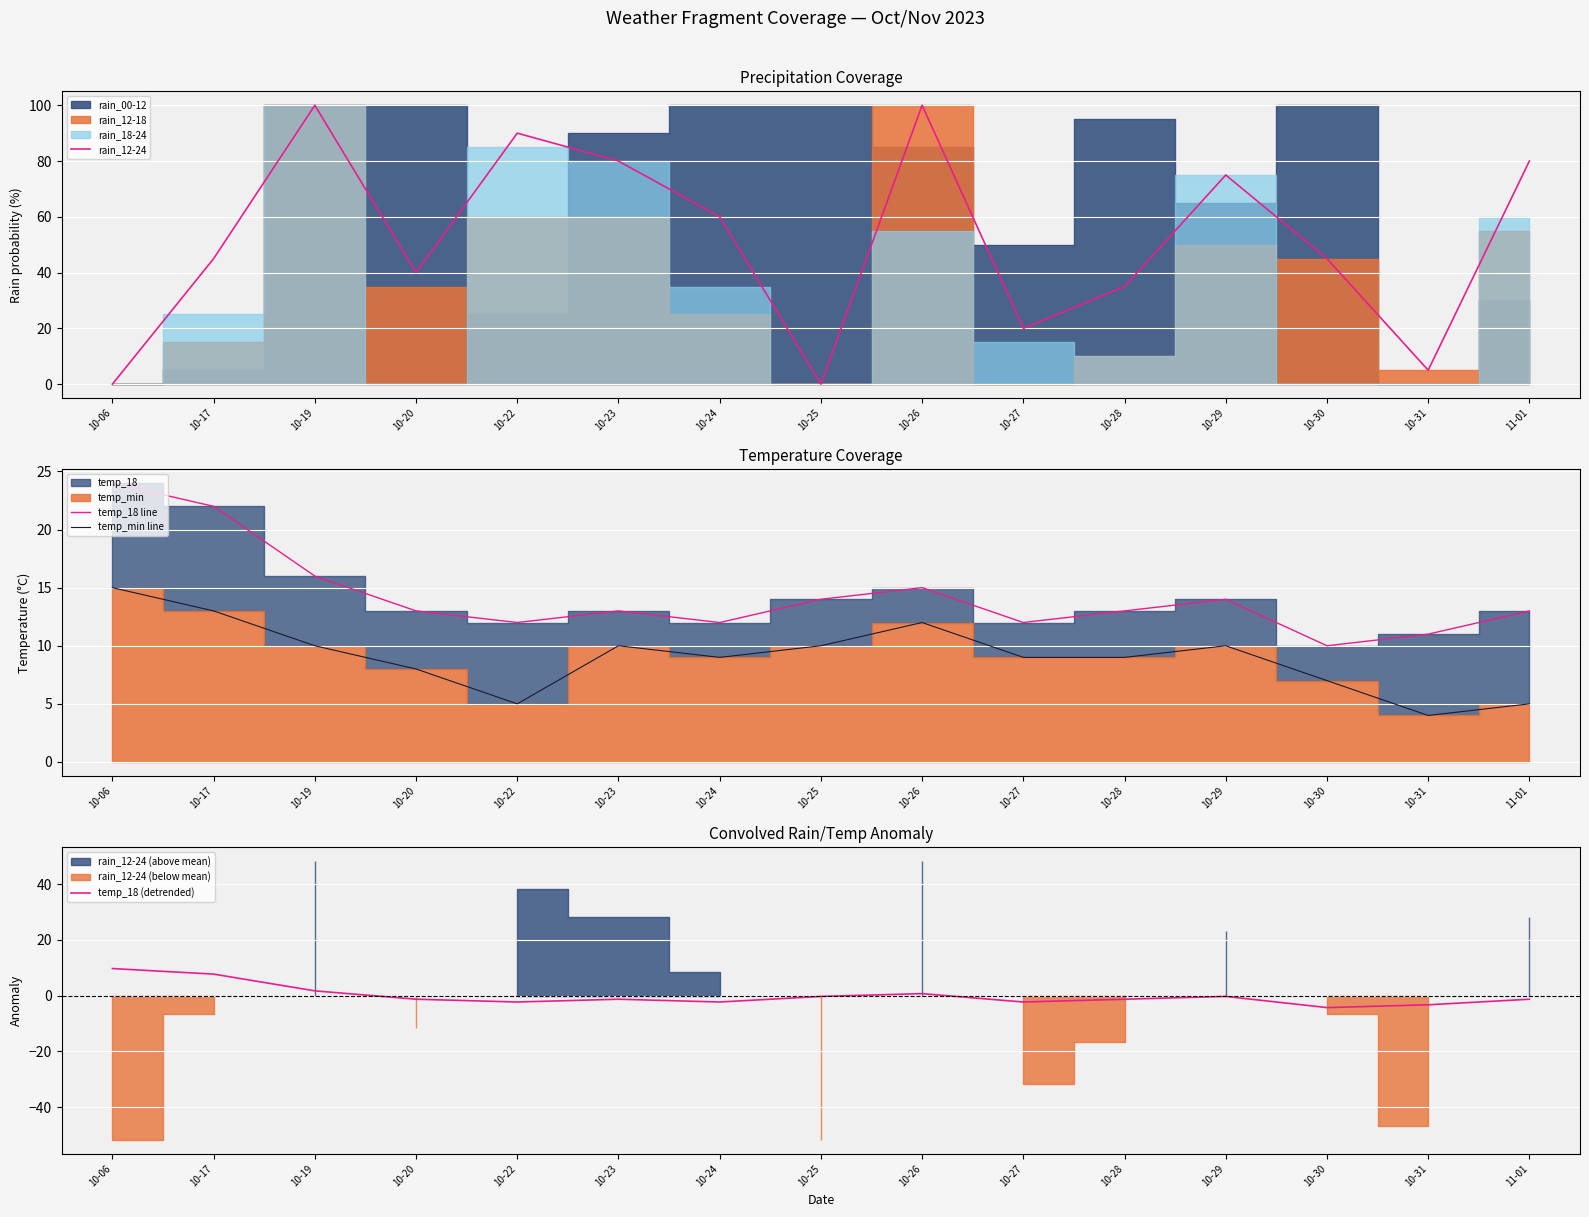

Rank the categories by rain_12-24 value from lowest to highest.

10-06, 10-25, 10-31, 10-27, 10-28, 10-20, 10-17, 10-30, 10-24, 10-29, 10-23, 11-01, 10-22, 10-19, 10-26